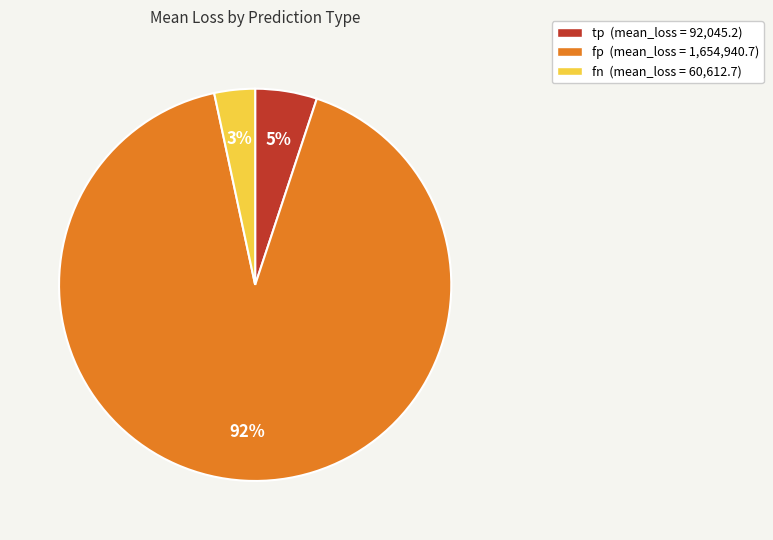

Which category accounts for the majority?

fp